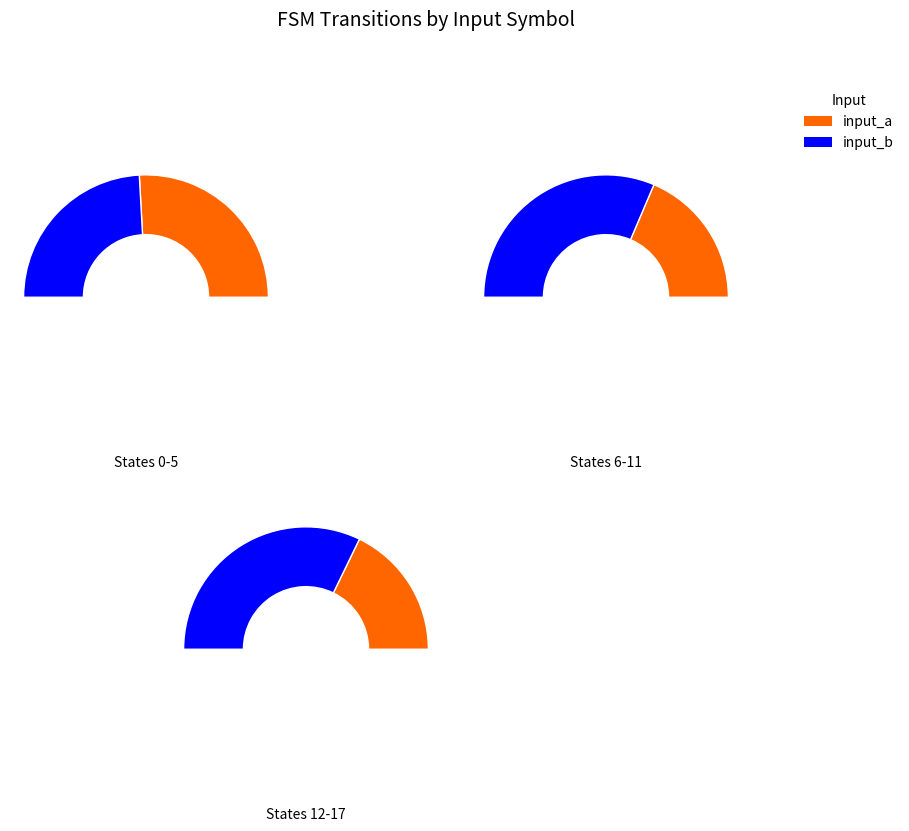

Is there a majority slice in this chart?

No